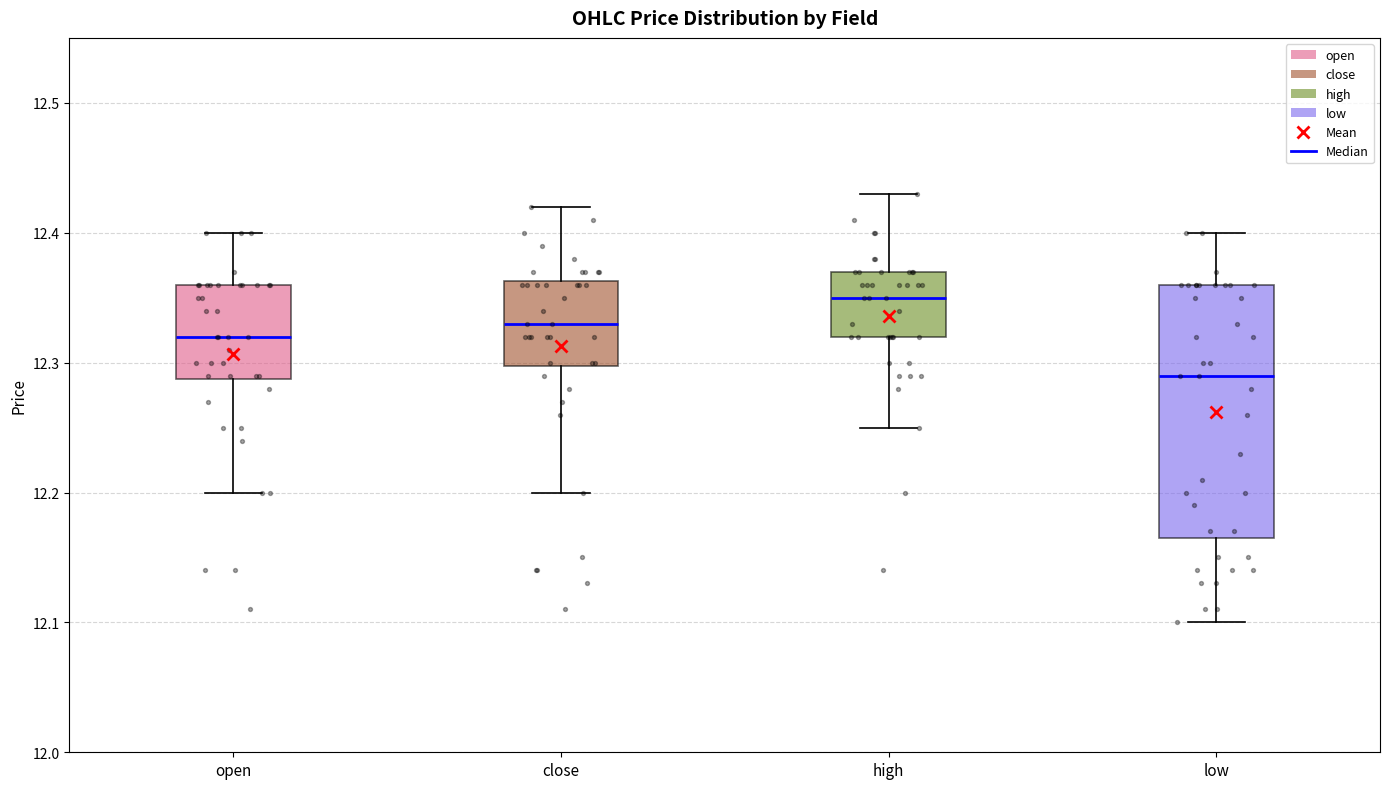

Where does the upper whisker of the box for low end on the y-axis? The values are not printed on the chart, so give them approximately, as read against the axis.

12.40